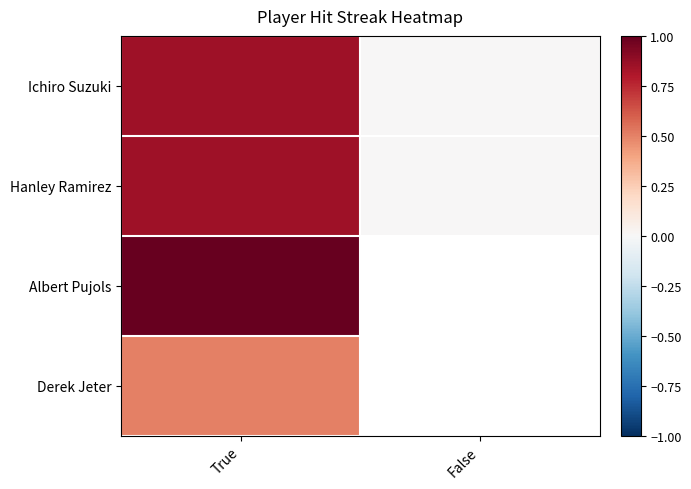

Which has a higher value, False or True?

True